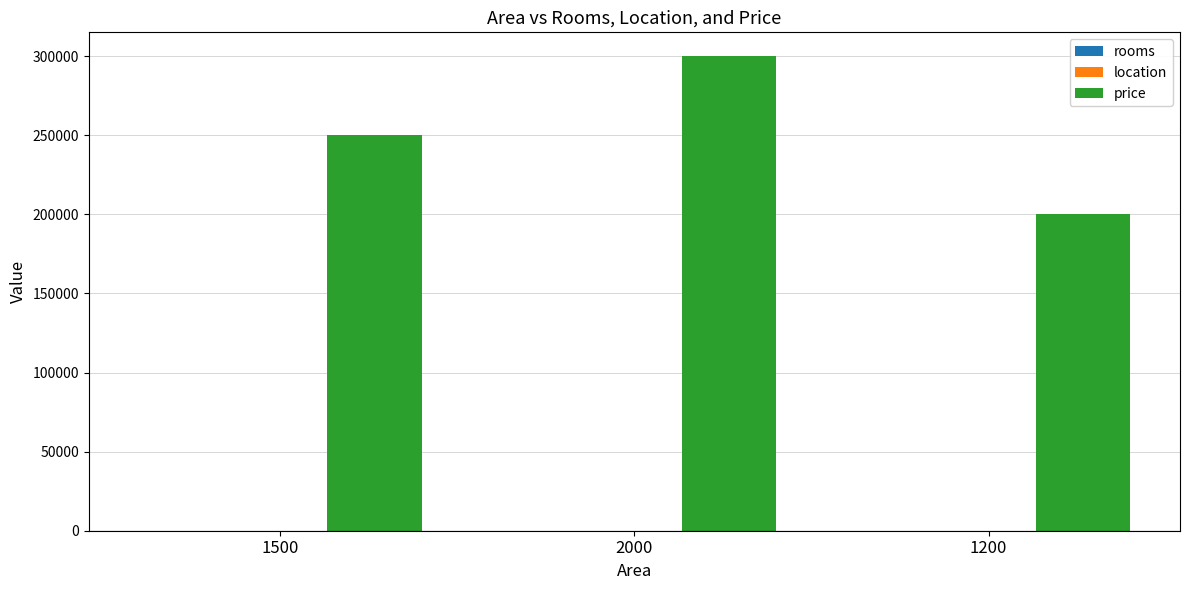

Which series has the widest spread of values?

price